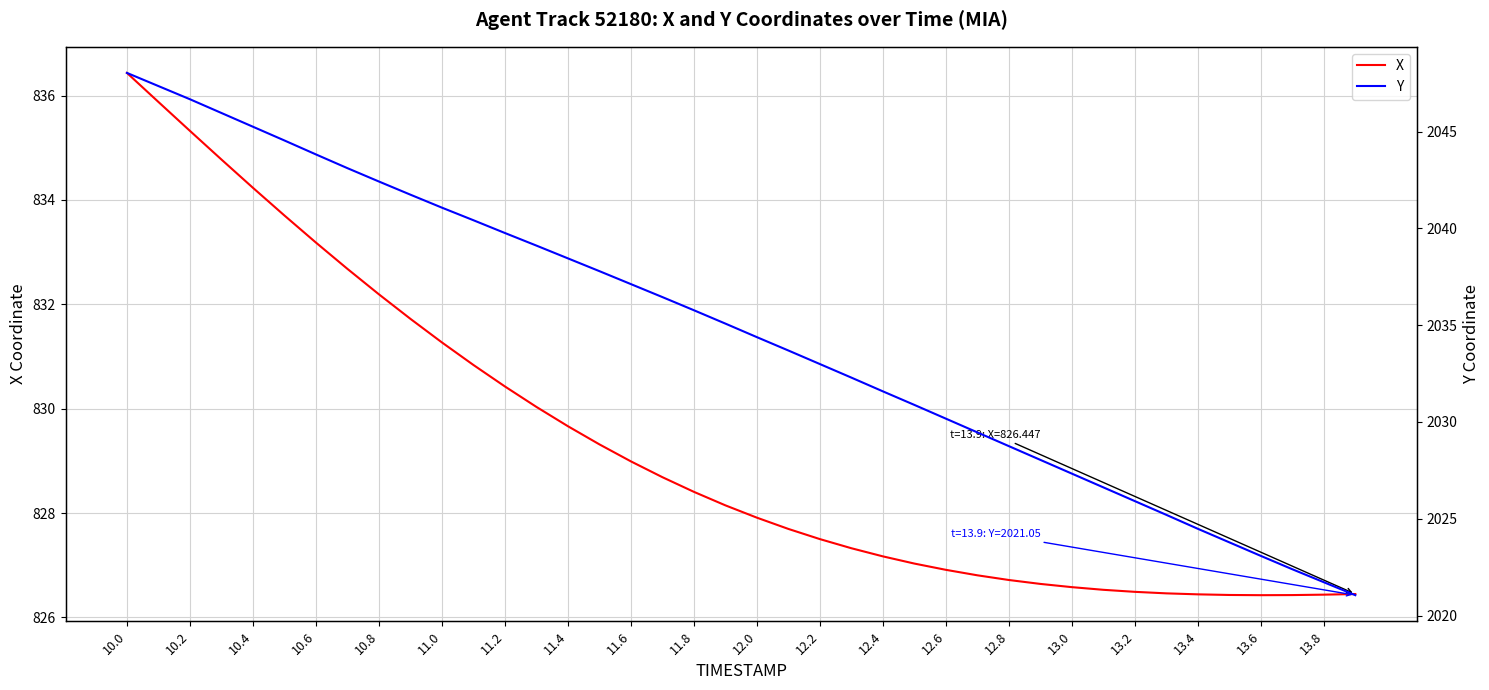

Does the chart display data point markers on the line(s)?

No